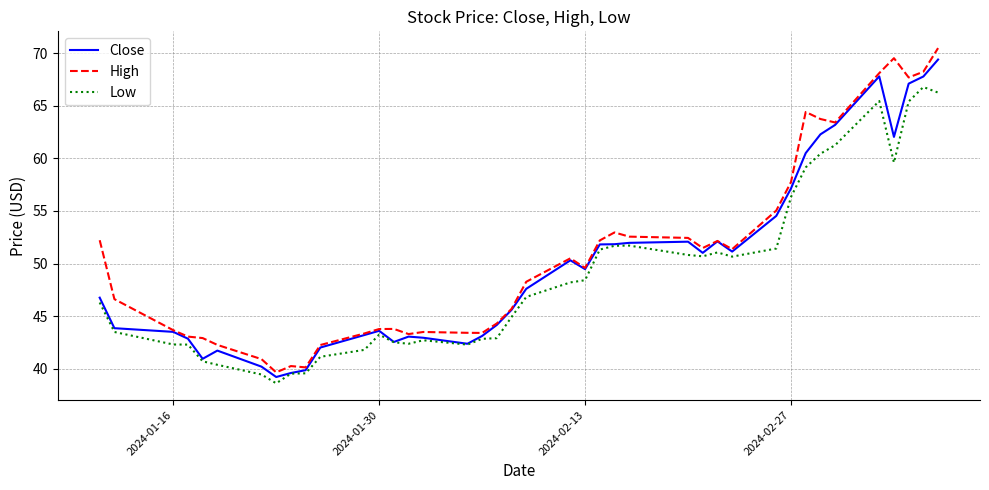

What is the smallest value displayed?

38.6